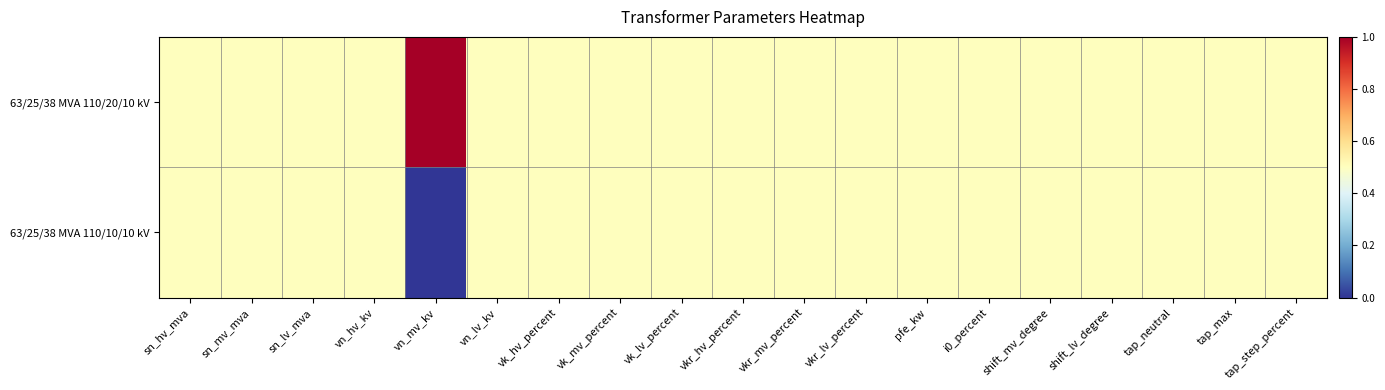

Which has a higher value, shift_mv_degree or vn_hv_kv?

shift_mv_degree